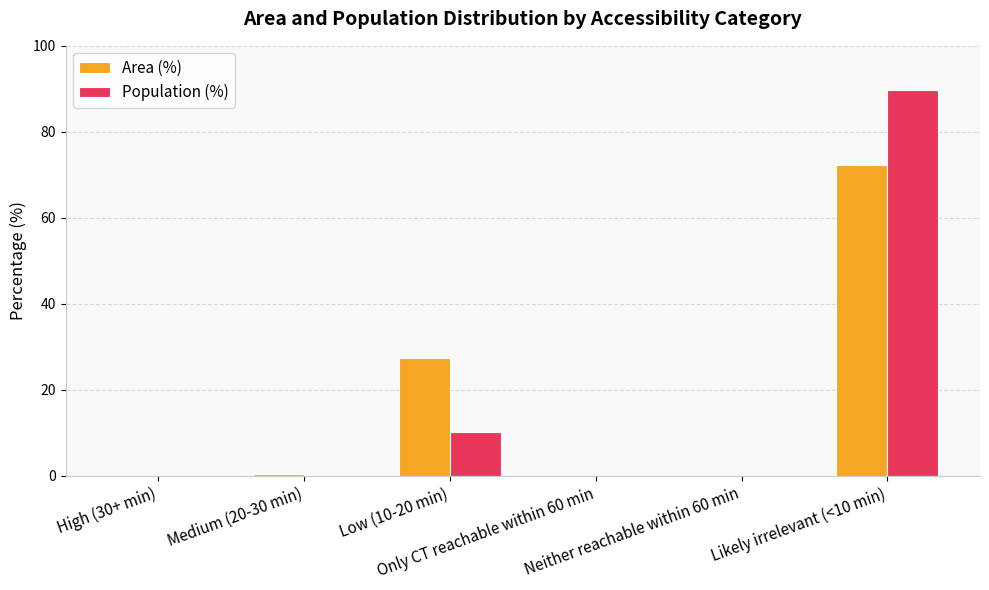

What is the greatest value displayed?

89.7